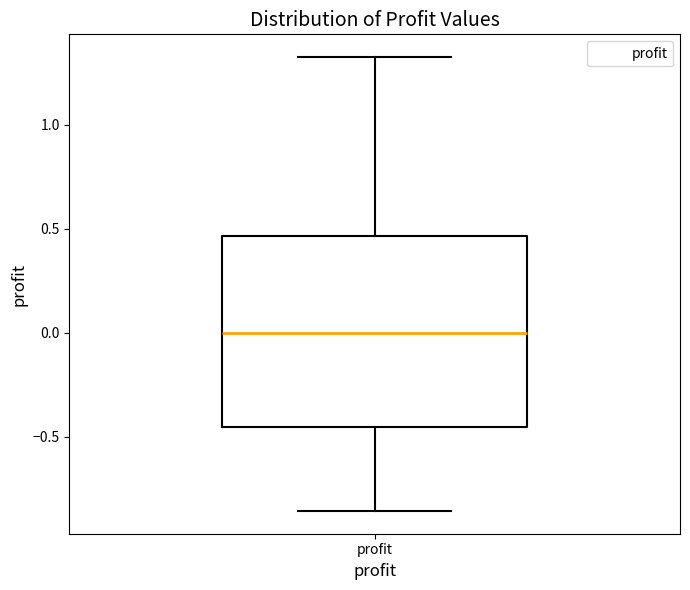

Read this box plot against the y-axis: the position of the median line, the range covered by the box, and the ends of both whiskers. The values are not printed on the chart, so give them approximately, as read against the axis.

median 0.00, box -0.45 to 0.45, whiskers -0.85 to 1.35